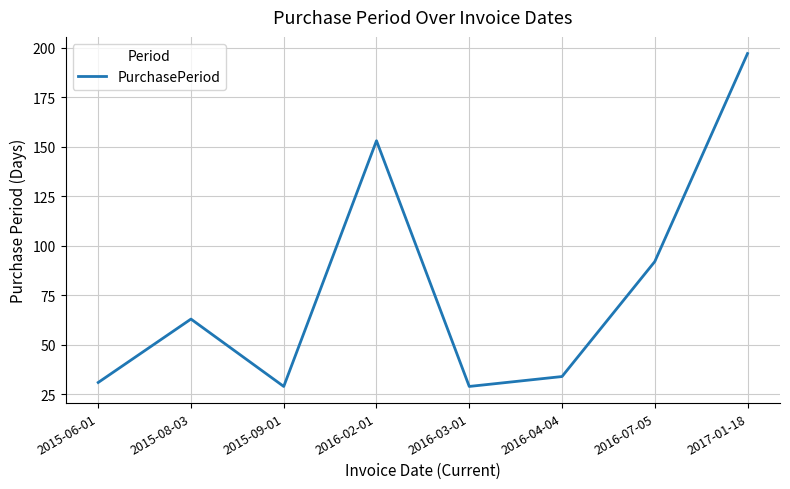

What is the greatest value displayed?

197